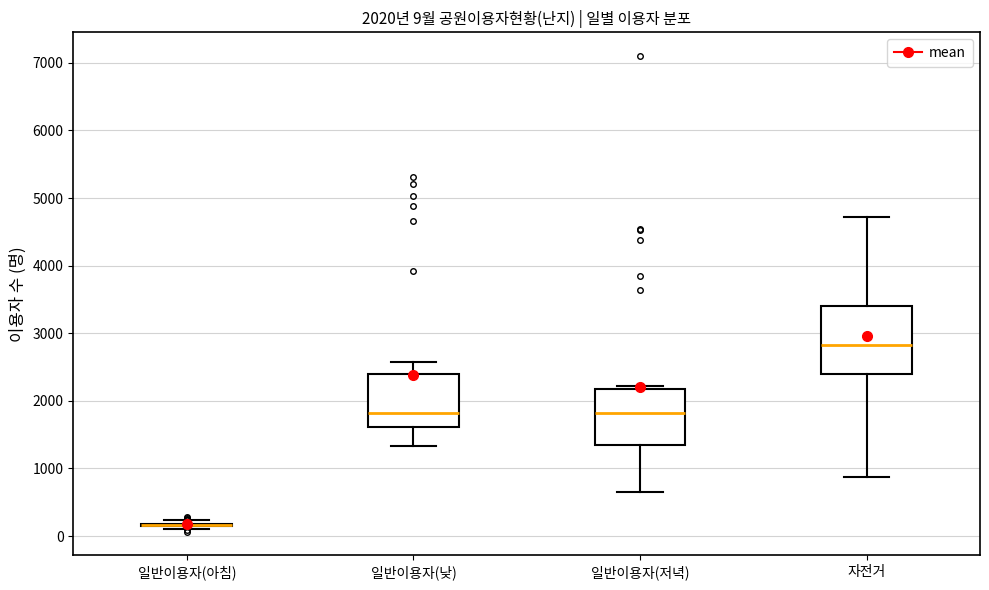

Which box is the tallest, from its lower edge to its upper edge?

자전거